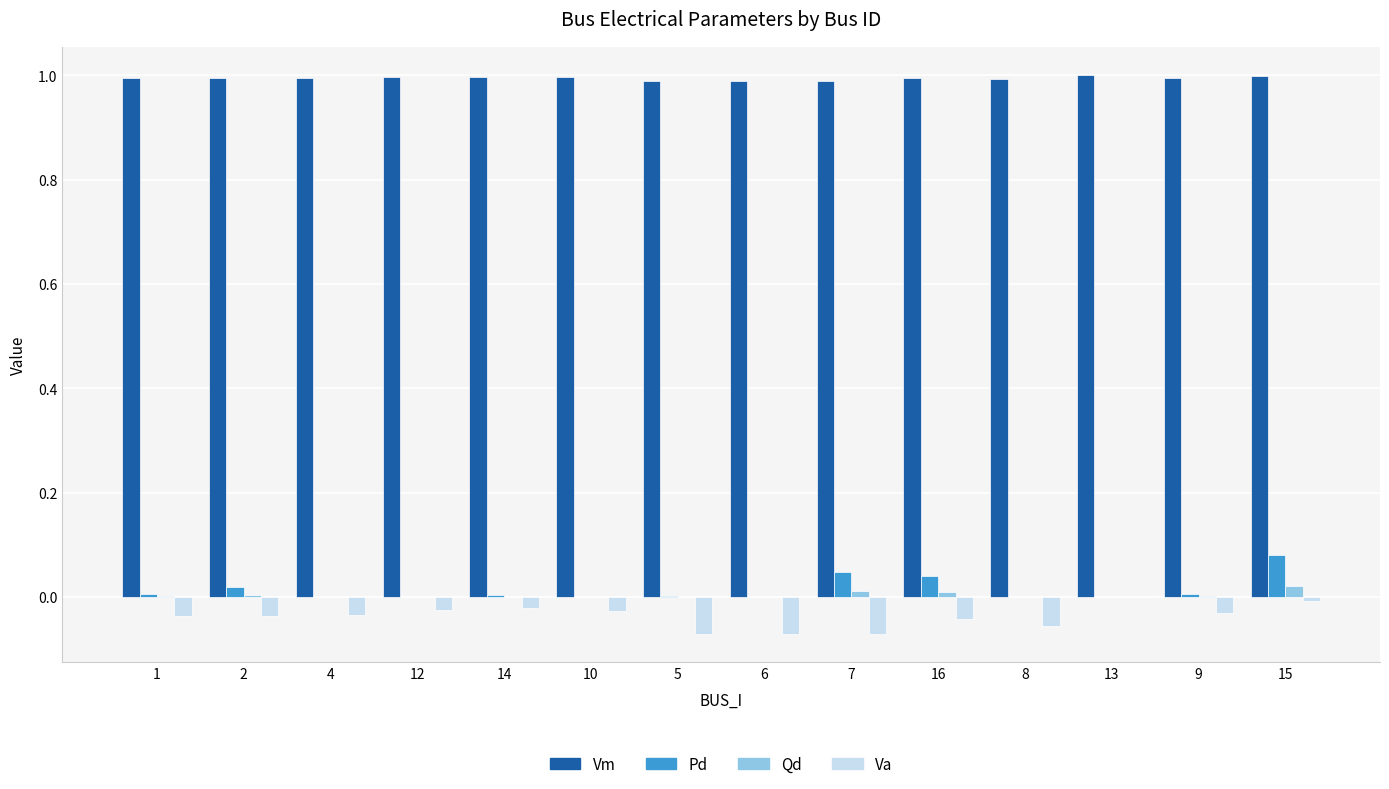

What is the maximum value for Vm?

1.0